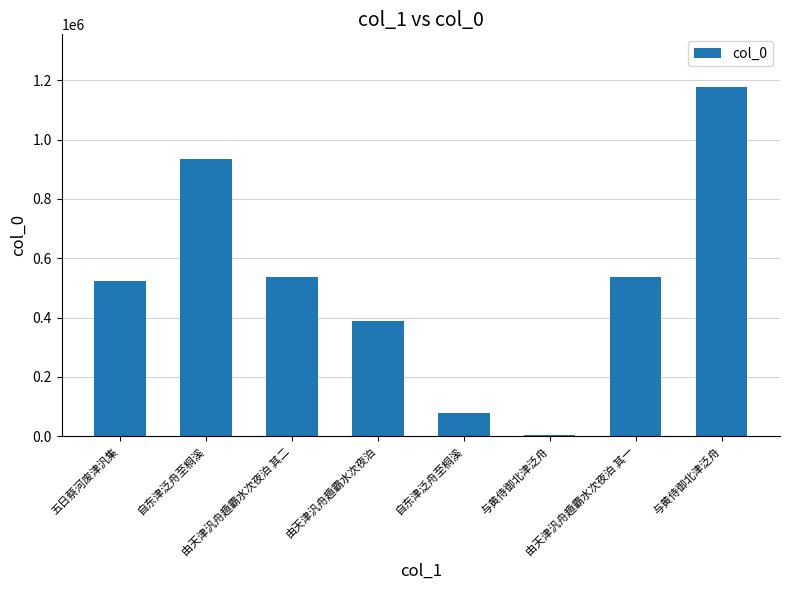

Reading right to left, list all the values displayed in this chart.

与黄侍御北津泛舟=1178539	由天津汎舟趣霸水次夜泊 其一=537577	与黄侍御北津泛舟=4485	自东津泛舟至桐溪=78713	由天津汎舟趣霸水次夜泊=388181	由天津汎舟趣霸水次夜泊 其二=537578	自东津泛舟至桐溪=935674	五日蔡河废津汎集=524197